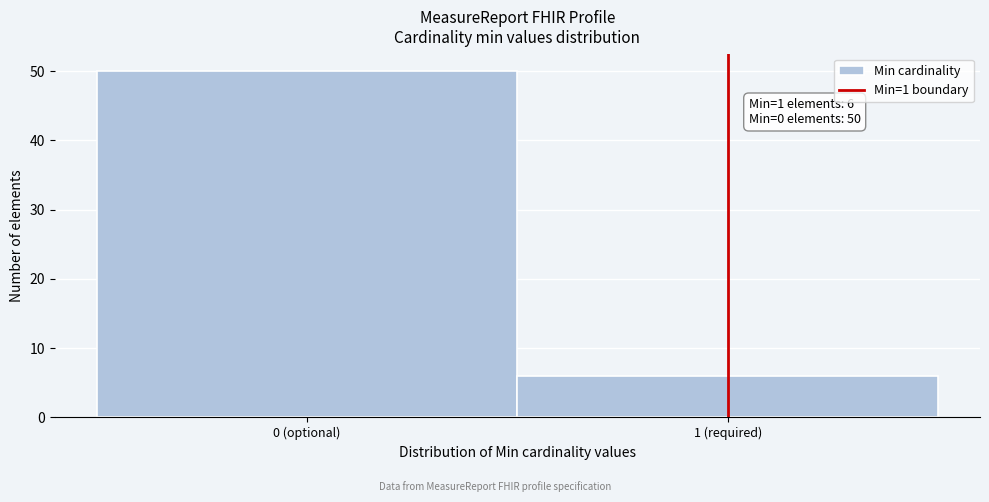

Reading left to right, what are all the values shown in this chart?

50	6